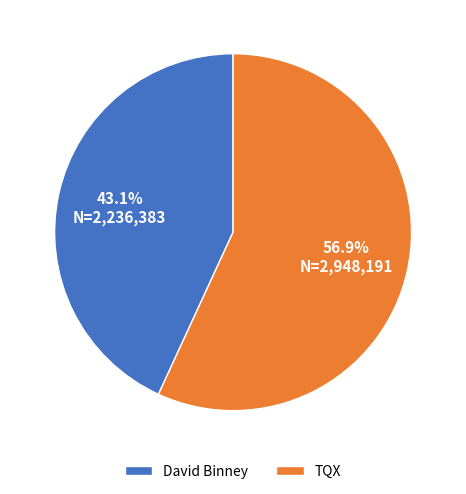

What percentage is the David Binney slice, to the nearest percent?

43%